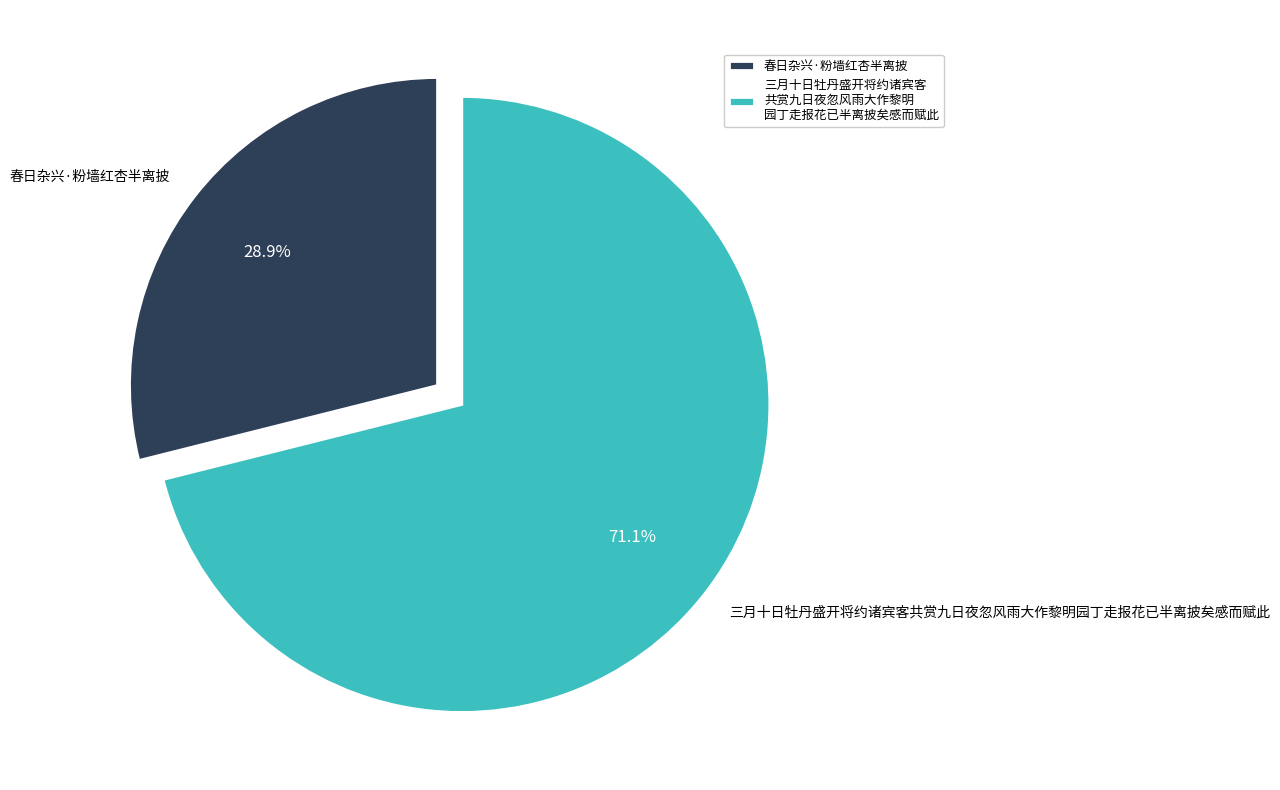

How many segments does this pie chart have?

2